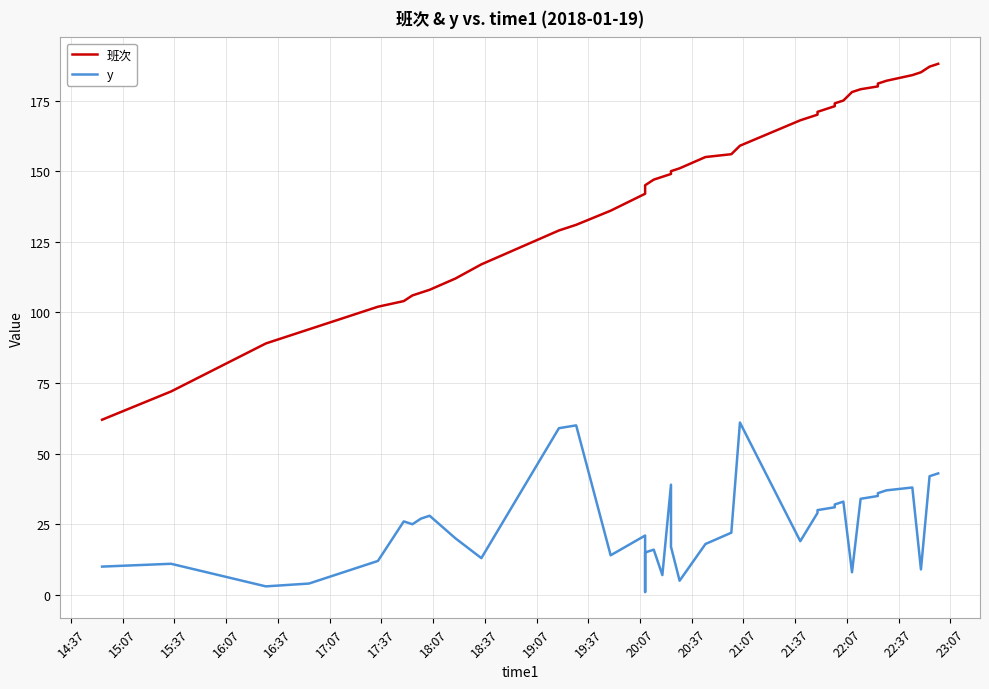

How many values in the y series exceed 25?

19